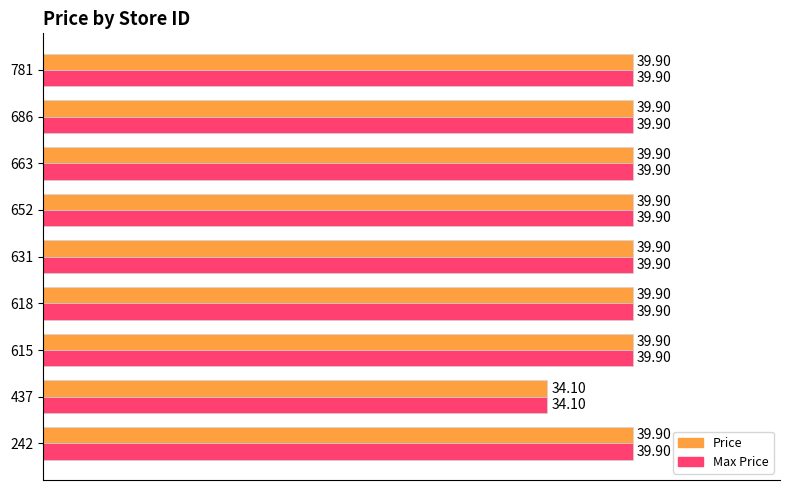

What is the total value across all series at 615?

79.8